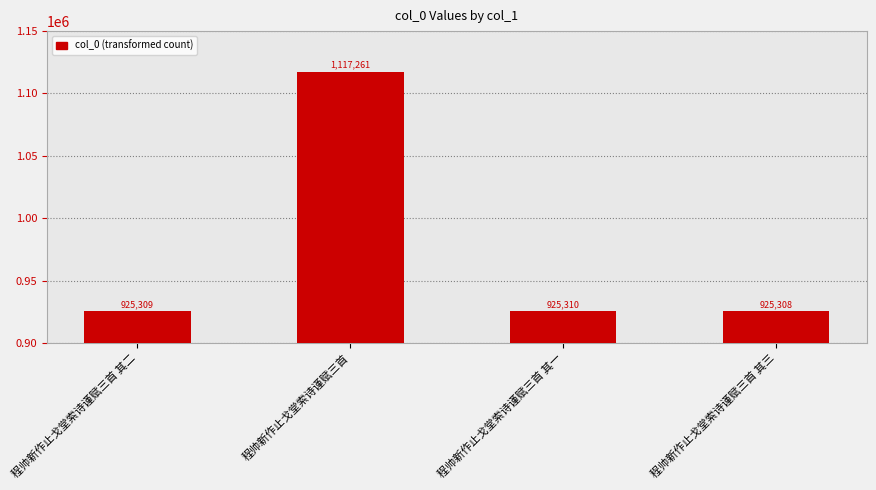

What is the difference between the second highest and minimum values?

2